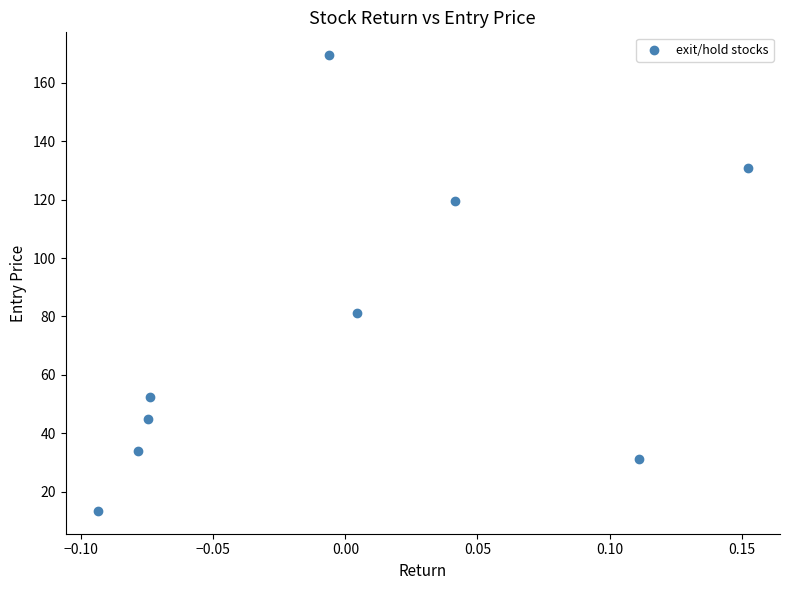

What Y value in the scatter plot is closest to 91?

81.1